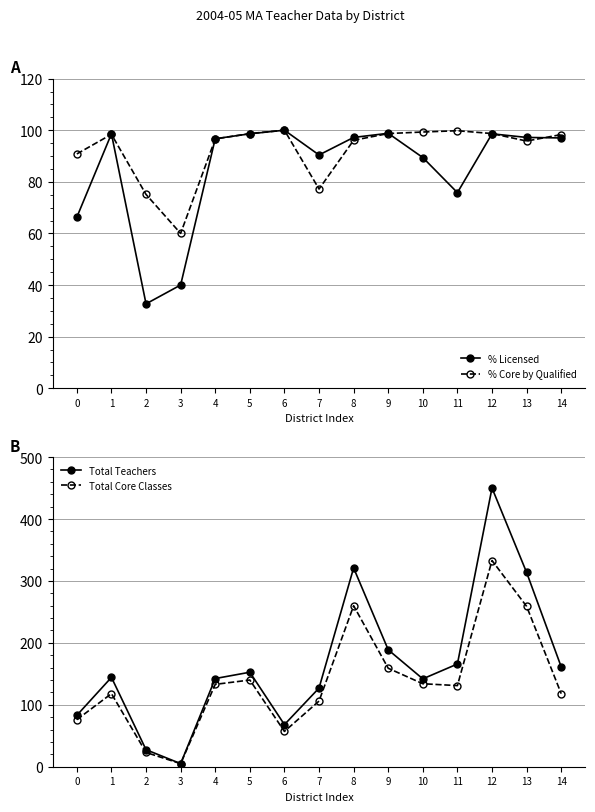

Is the value of % Core by Qualified at 14 greater than the value of Total Core Classes at 10?

No